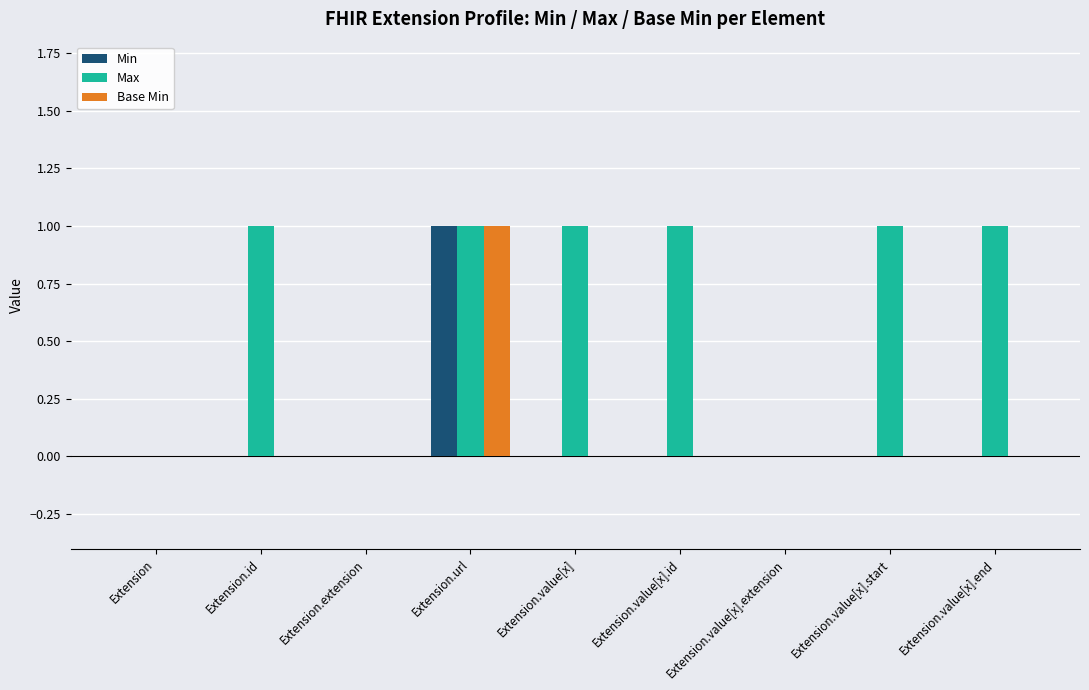

Is it true that Min equals -1 at Extension?

False